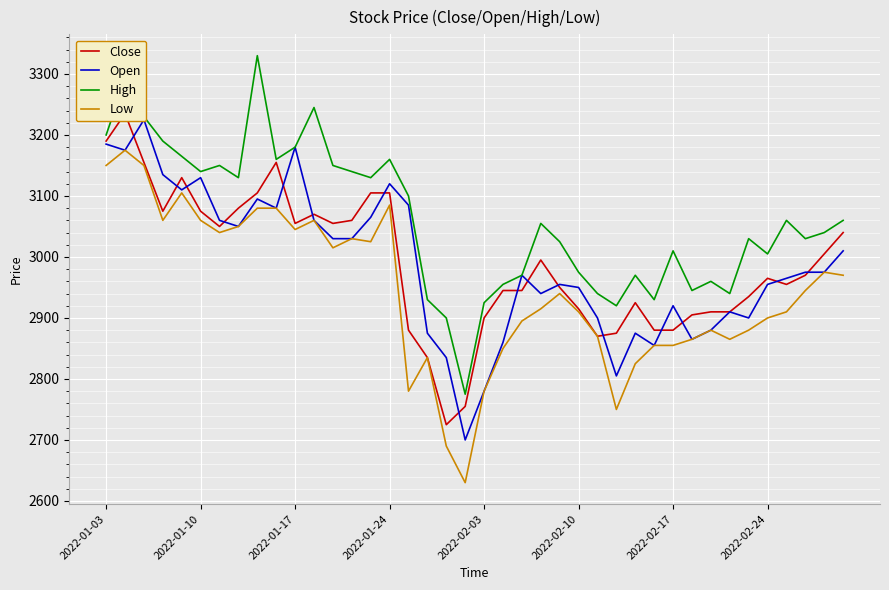

What is the maximum value for High?

3330